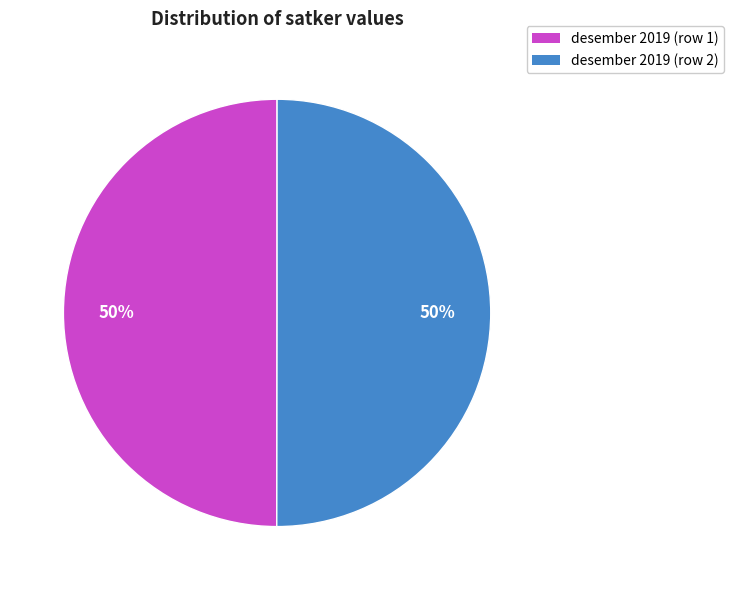

Approximately how many times larger is the value at desember 2019 (row 2) compared to desember 2019 (row 1)?

1.0